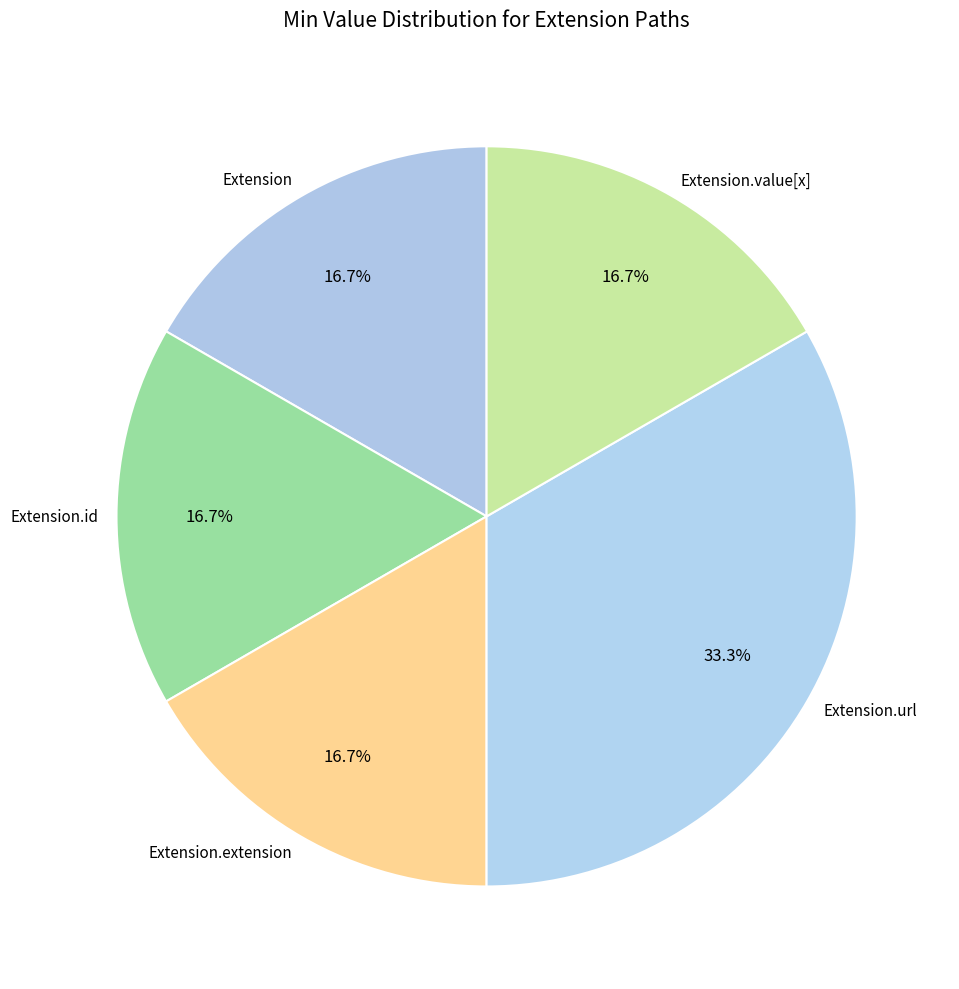

Combined, do Extension and Extension.extension account for over 50%?

No